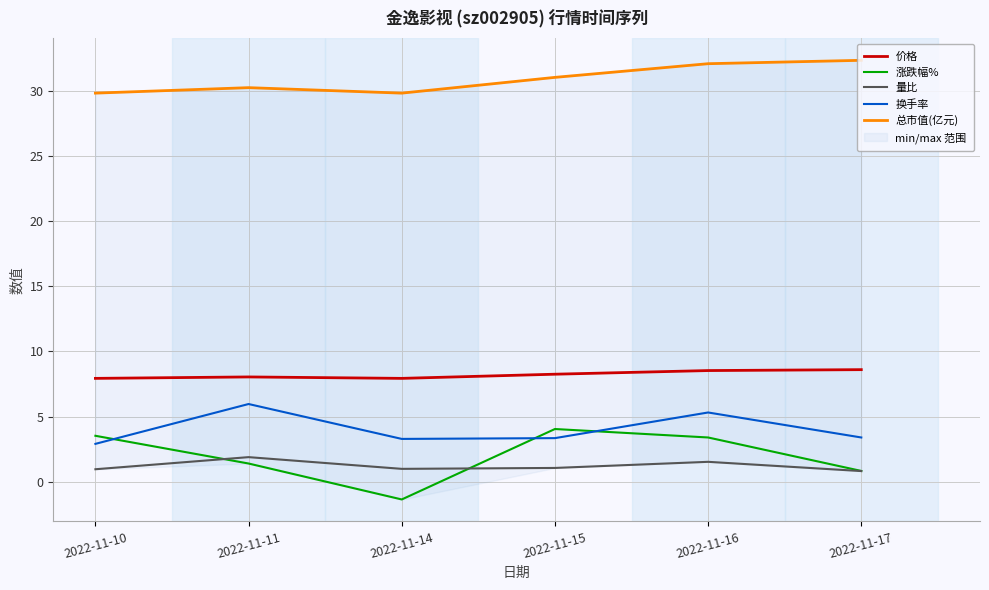

Which series has the largest total across all categories?

总市值(亿元)